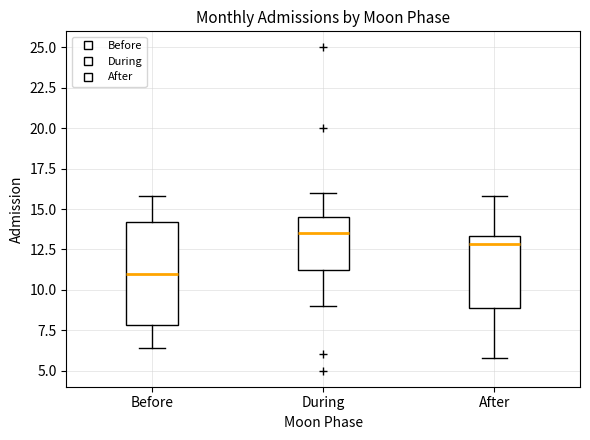

Which box is the tallest, from its lower edge to its upper edge?

Before